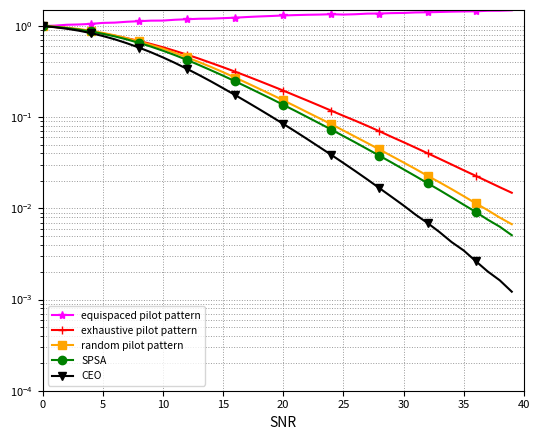

What are all the series names shown in the legend?

equispaced pilot pattern, exhaustive pilot pattern, random pilot pattern, SPSA, CEO